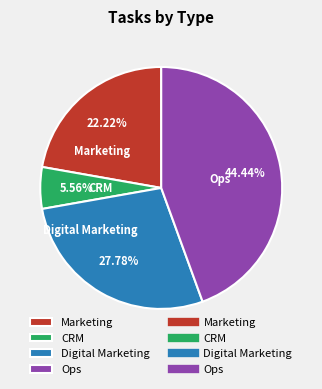

Which slice is the smallest?

CRM